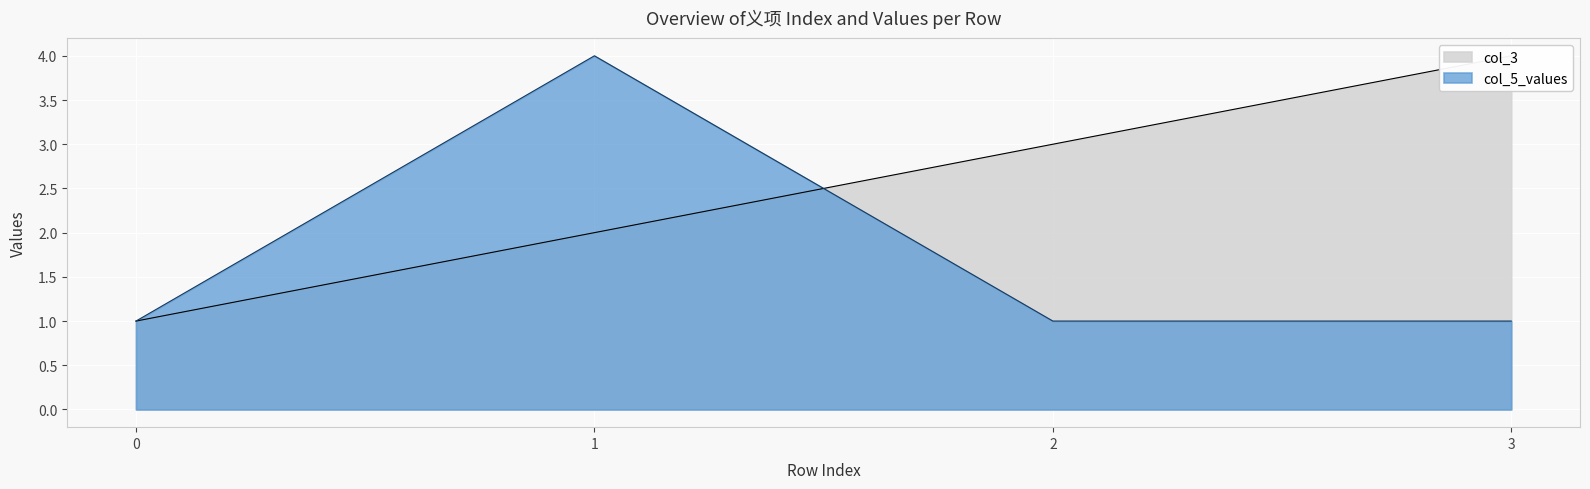

What is the minimum value for col_5_values?

1